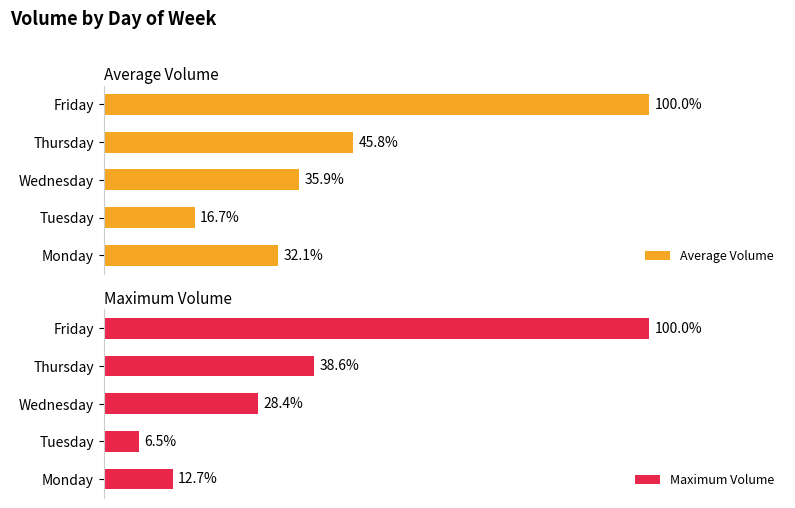

The Maximum Volume series shows 116558.8 at Wednesday. True or false?

False